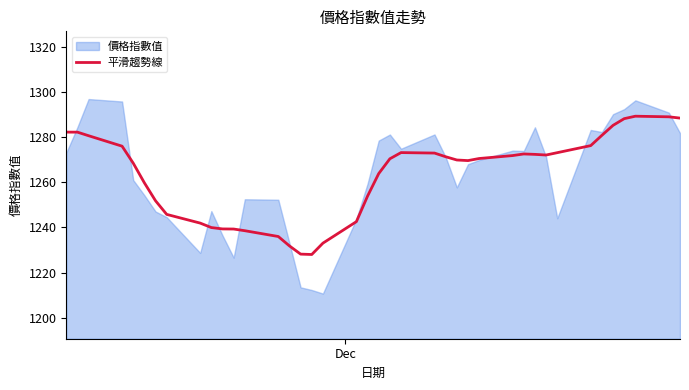

Reading left to right, extract all data points from this chart.

1282.2	1282.2	1280.6	1276.0	1268.5	1259.8	1251.8	1245.8	1241.9	1239.9	1239.3	1239.3	1238.5	1236.0	1231.8	1228.2	1228.0	1233.0	1242.6	1253.9	1263.9	1270.4	1273.2	1272.9	1271.3	1269.9	1269.6	1270.5	1271.8	1272.6	1272.4	1272.1	1273.1	1276.2	1280.8	1285.2	1288.2	1289.3	1289.0	1288.4